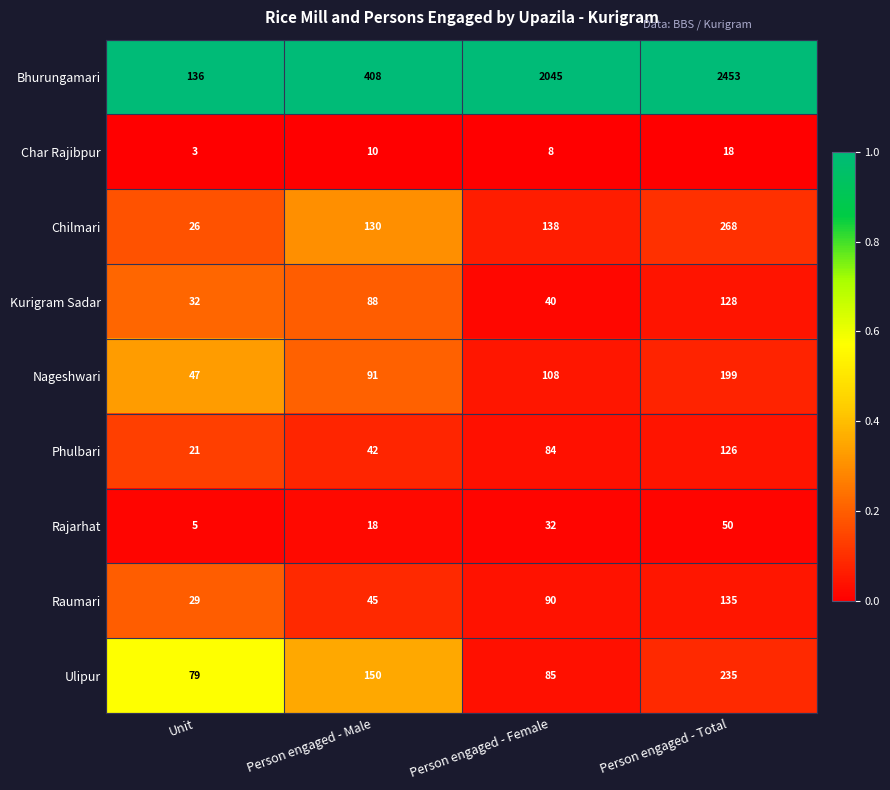

True or false: Ulipur has a value of 79 at Unit.

True